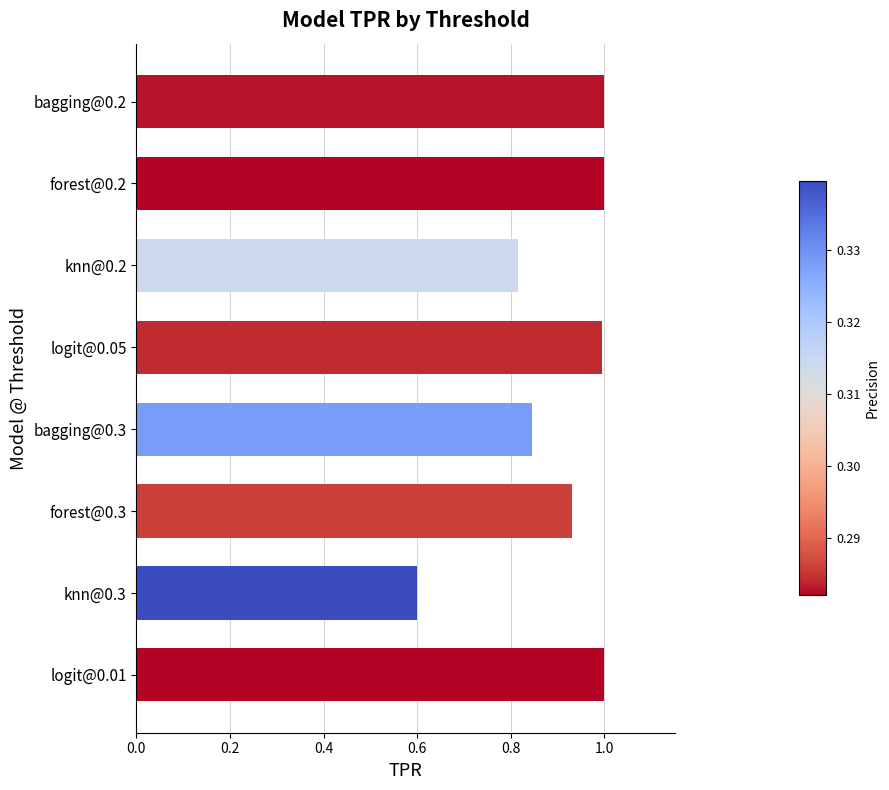

The chart shows a value of 1.0 at logit@0.05. True or false?

True